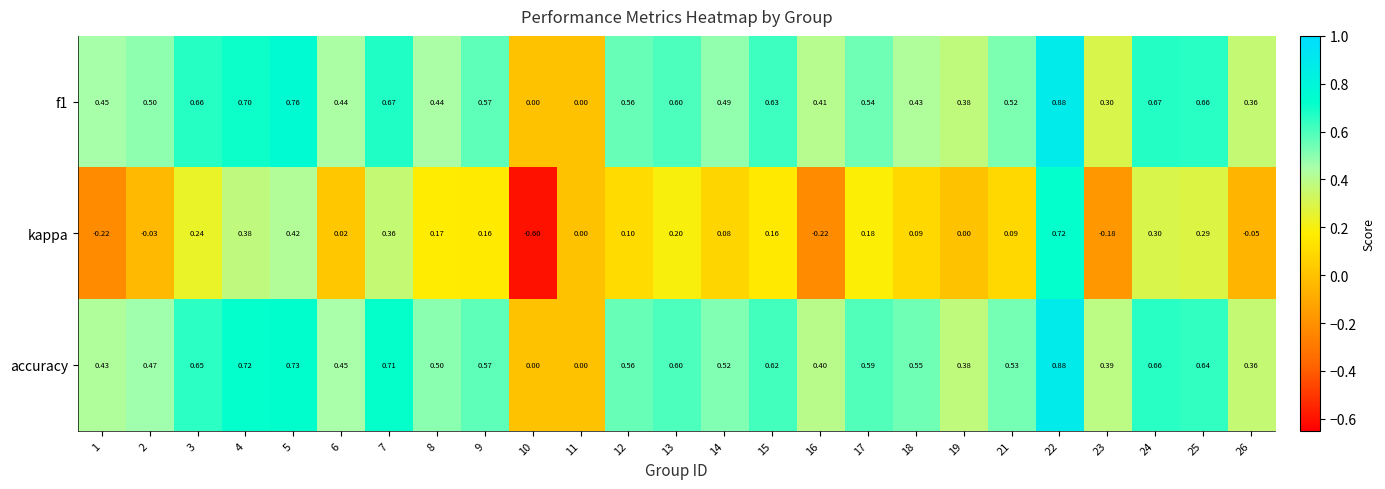

Between 9 and 12, which series saw the biggest shift?

kappa